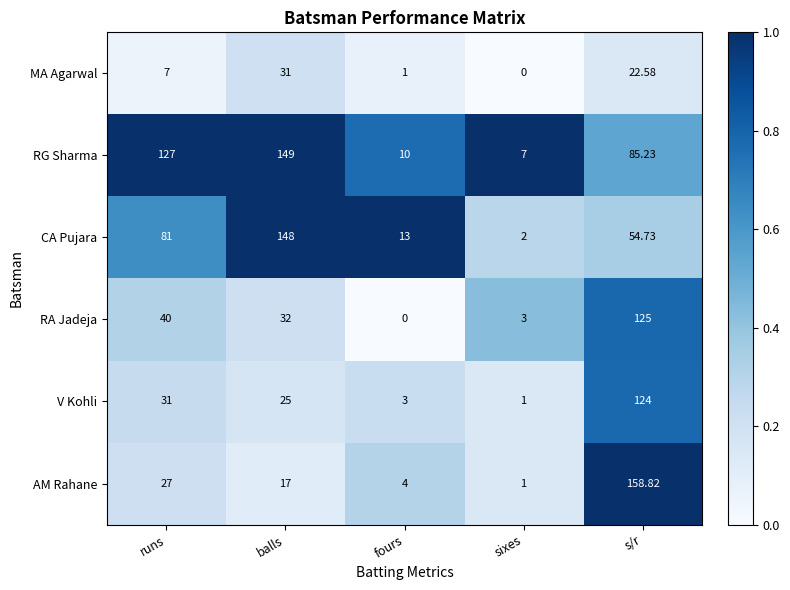

Between runs and s/r, which series saw the biggest shift?

AM Rahane